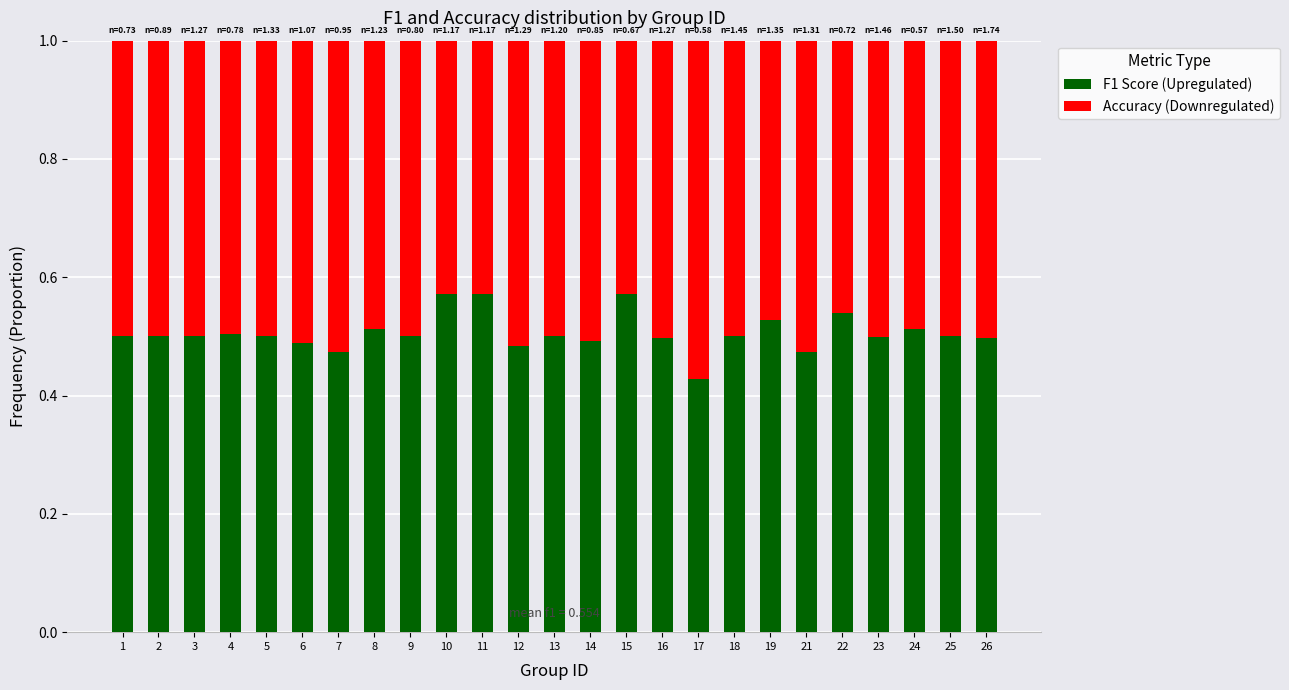

True or false: F1 Score (Upregulated) has a value of 0.8 at 19.

False